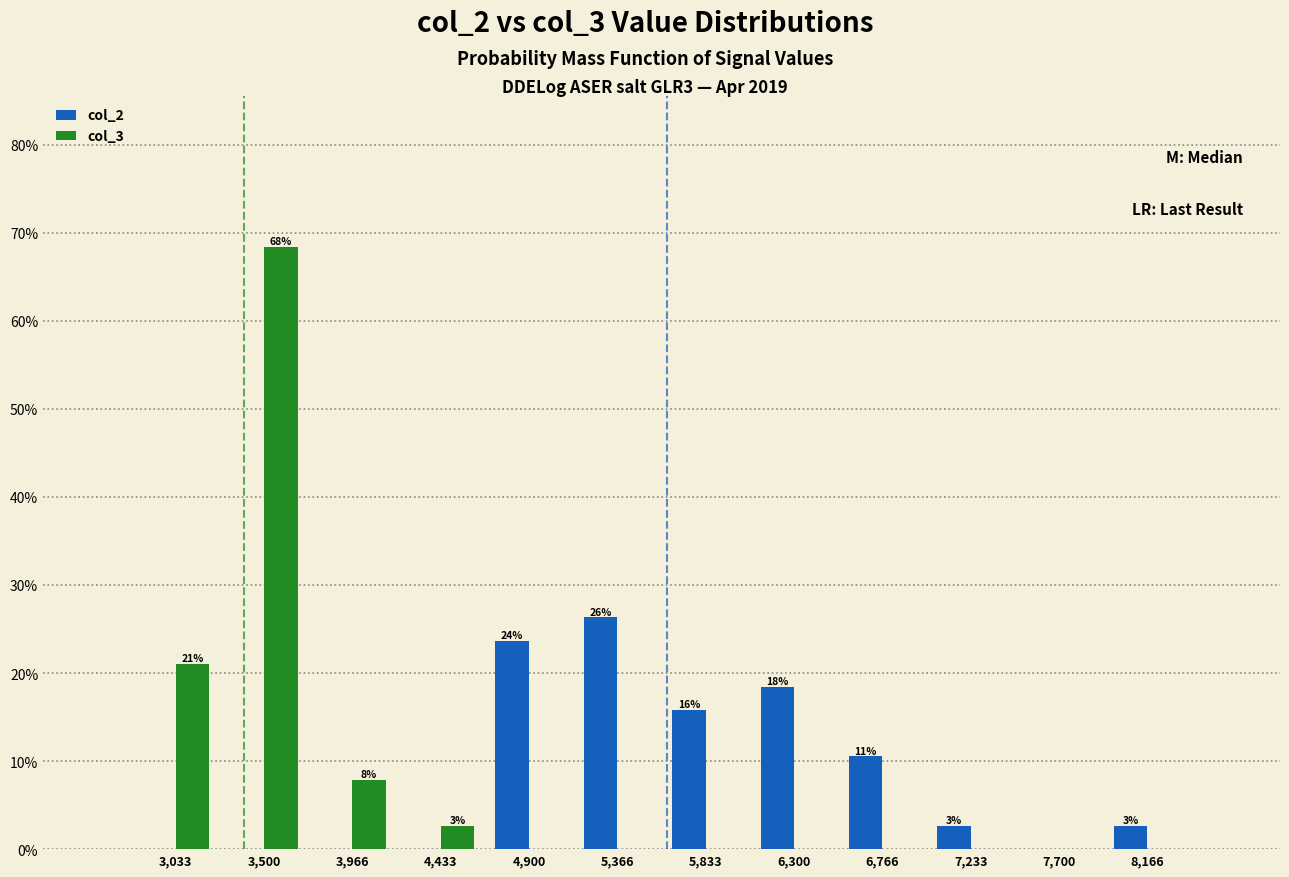

In the col_3 series, which range on the x-axis has the tallest bar?

3250 to 3750